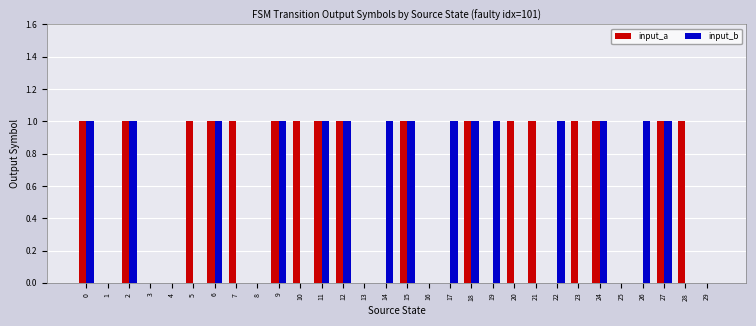

Which series has the largest total across all categories?

input_a